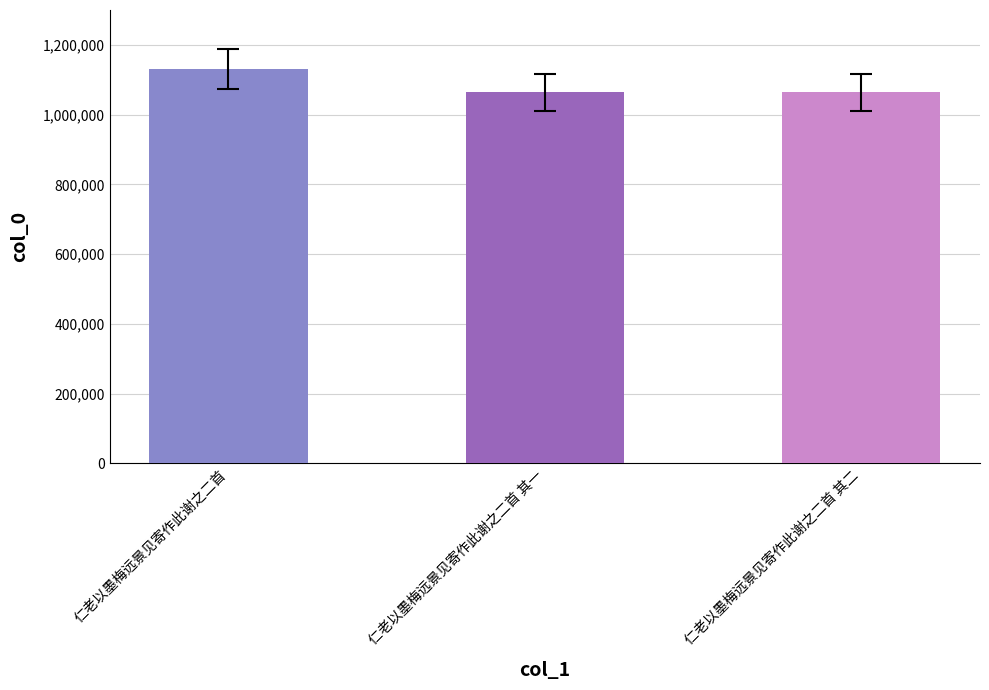

What is the smallest value displayed?

1063603